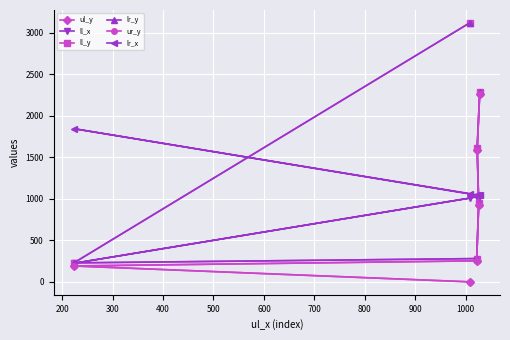

Does the chart display data point markers on the line(s)?

Yes